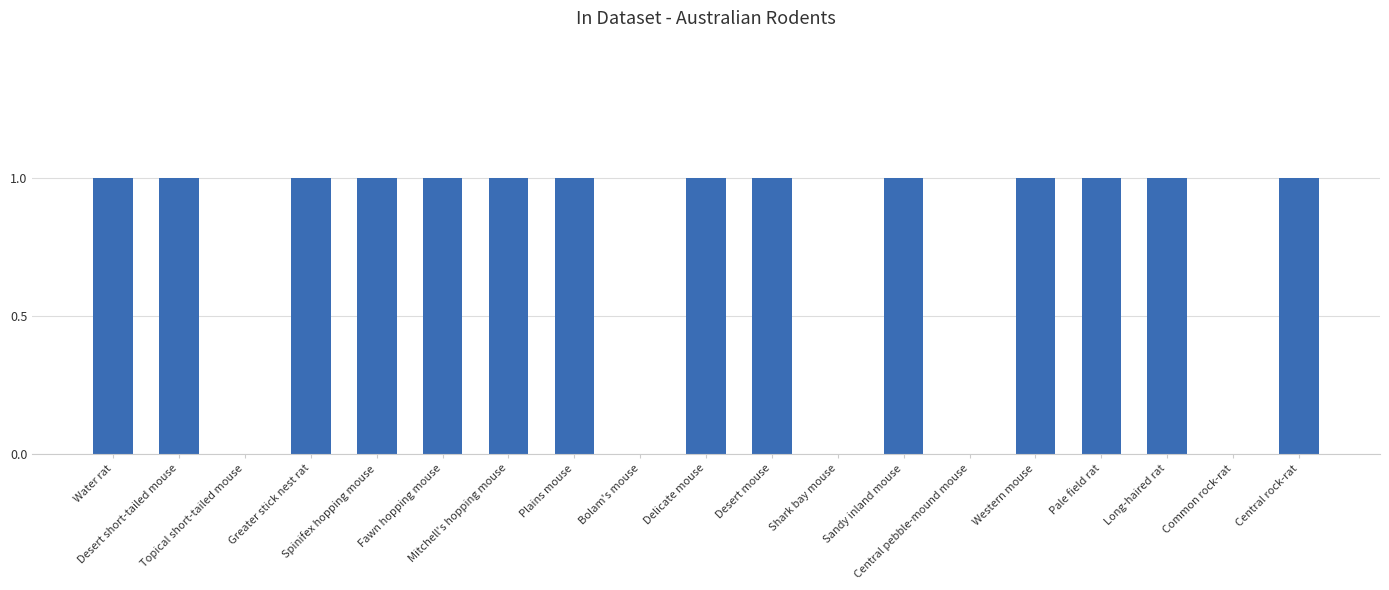

What is the sum of all values?

14